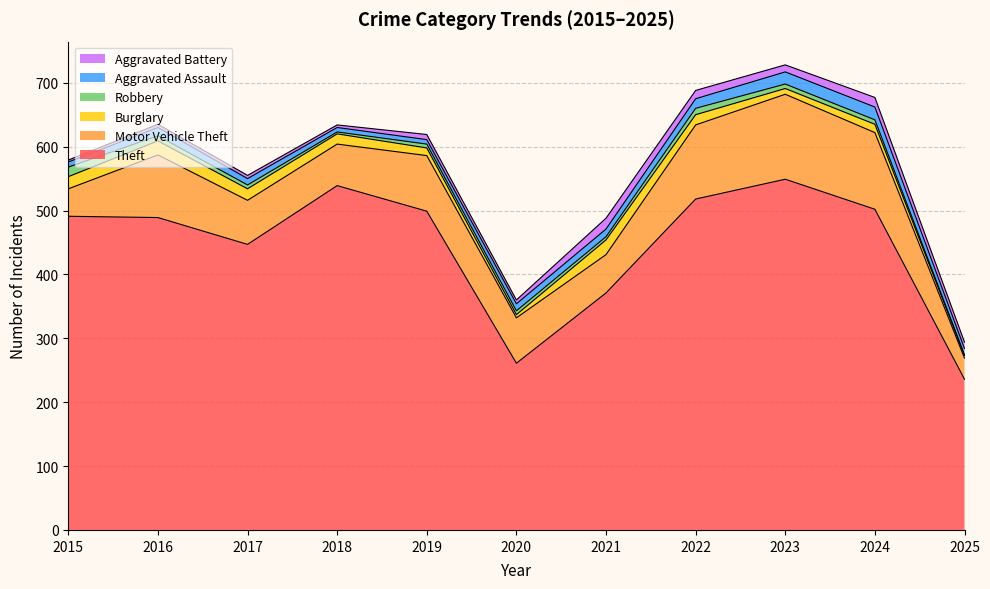

What are all the series names shown in the legend?

Aggravated Battery, Aggravated Assault, Robbery, Burglary, Motor Vehicle Theft, Theft